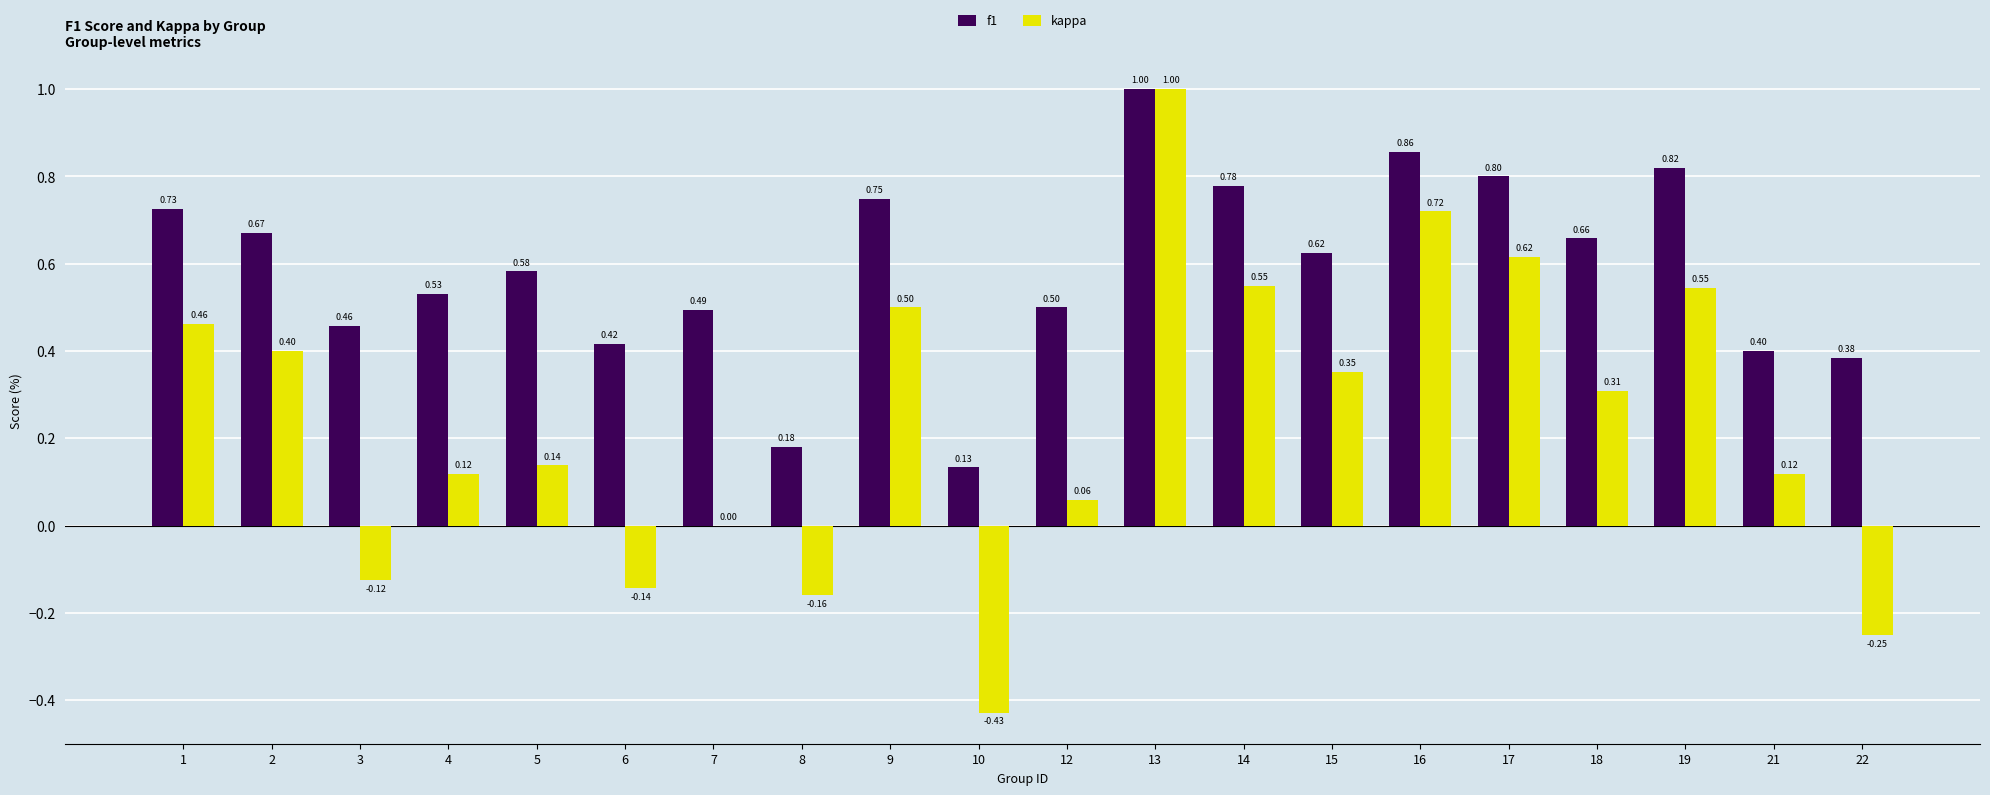

Which series changed the most between 4 and 19?

kappa